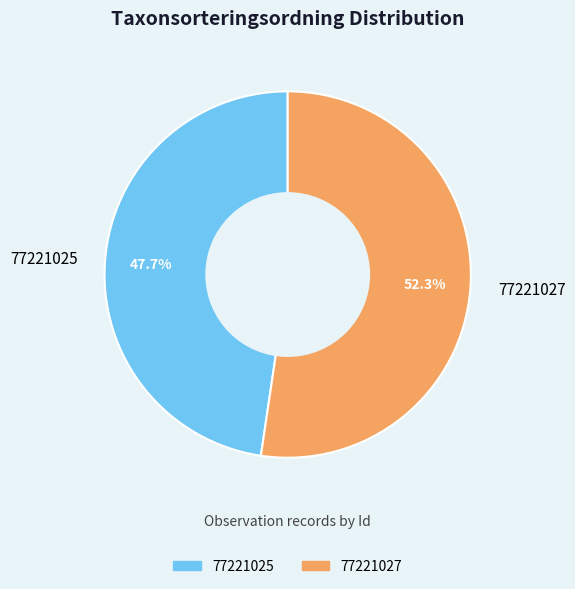

To the nearest percent, what is the difference between the largest and smallest slice percentages?

5%